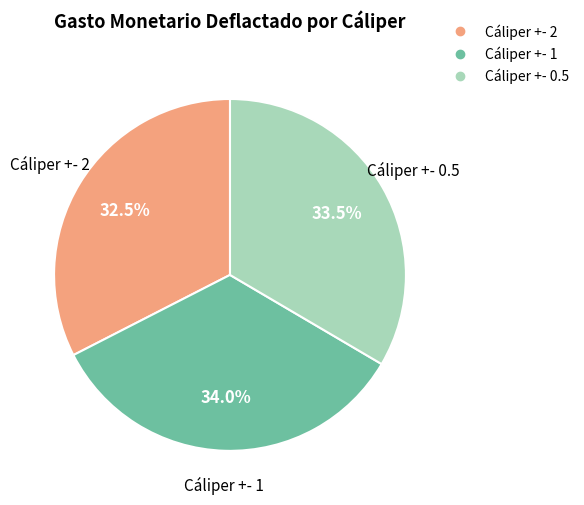

Which slice is the smallest?

Cáliper +- 2